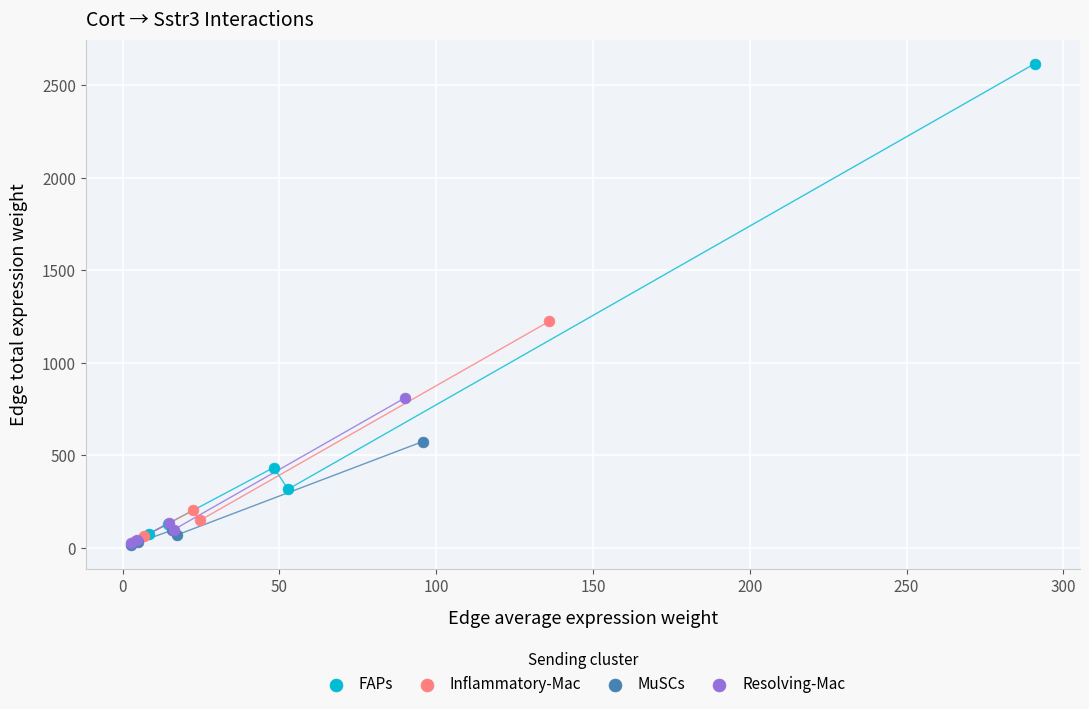

What are all the series names shown in the legend?

FAPs, Inflammatory-Mac, MuSCs, Resolving-Mac